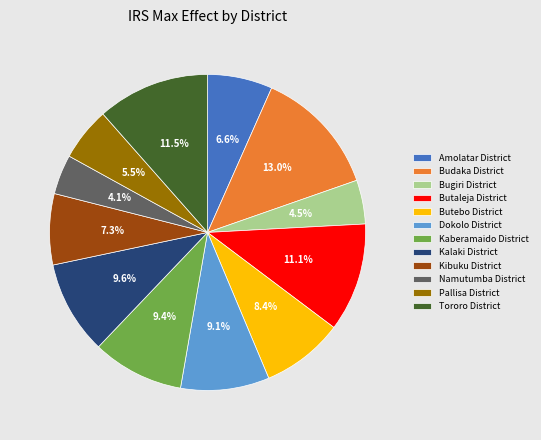

Which slice is the largest?

Budaka District